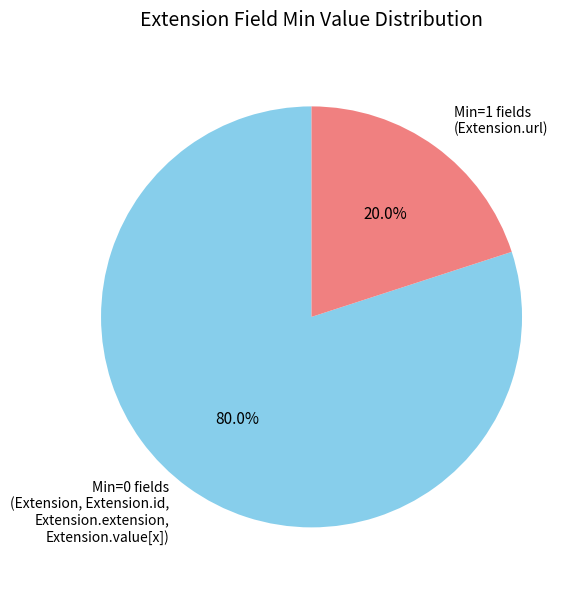

What is the majority slice?

Min=0 fields (Extension, Extension.id, Extension.extension, Extension.value[x])